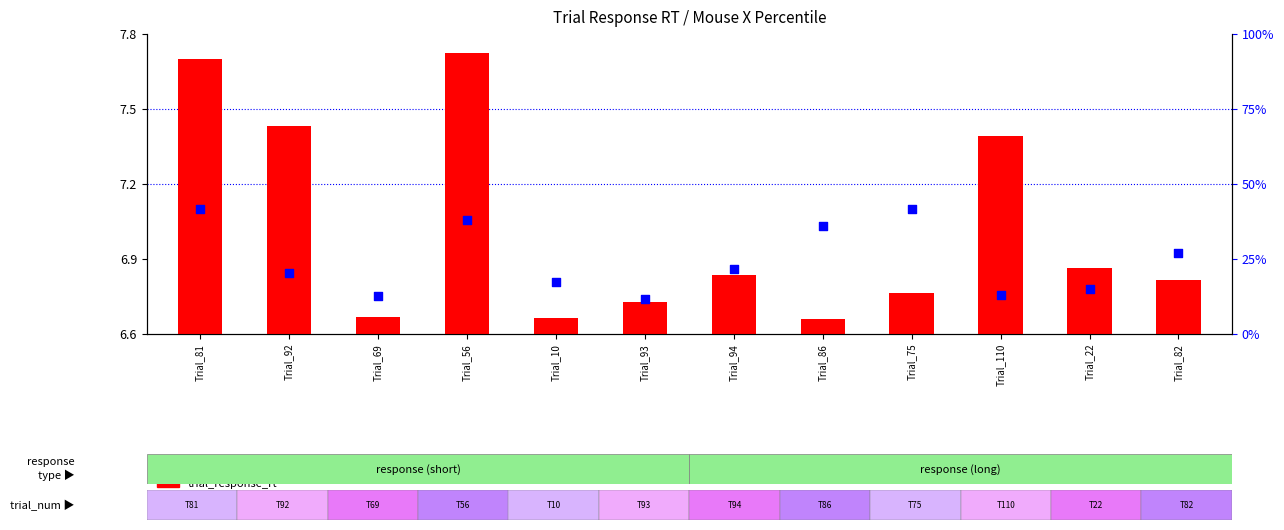

At how many categories does at least one series exceed 33?

4